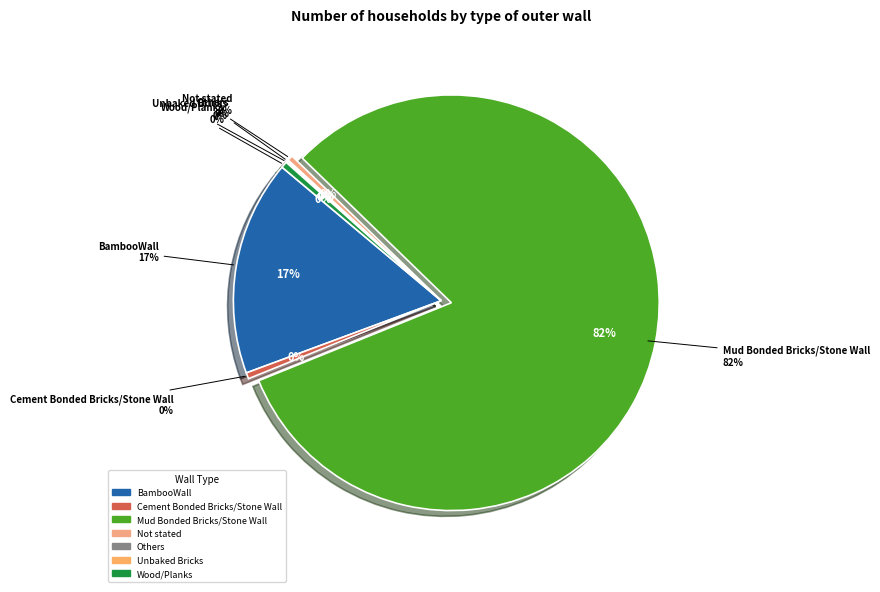

To the nearest percent, what is the combined percentage of Cement Bonded Bricks/Stone Wall and Wood/Planks?

1%